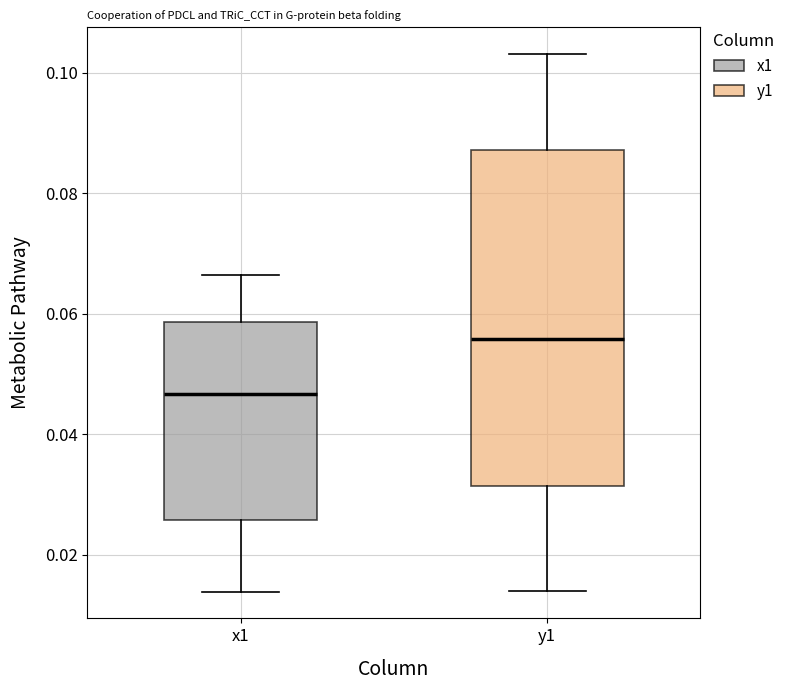

Reading left to right, read every box against the y-axis: the position of its median line, the range the box covers, and the ends of its whiskers. The values are not printed on the chart, so give them approximately, as read against the axis.

x1: median 0.046, box 0.026 to 0.058, whiskers 0.014 to 0.066
y1: median 0.056, box 0.032 to 0.088, whiskers 0.014 to 0.104